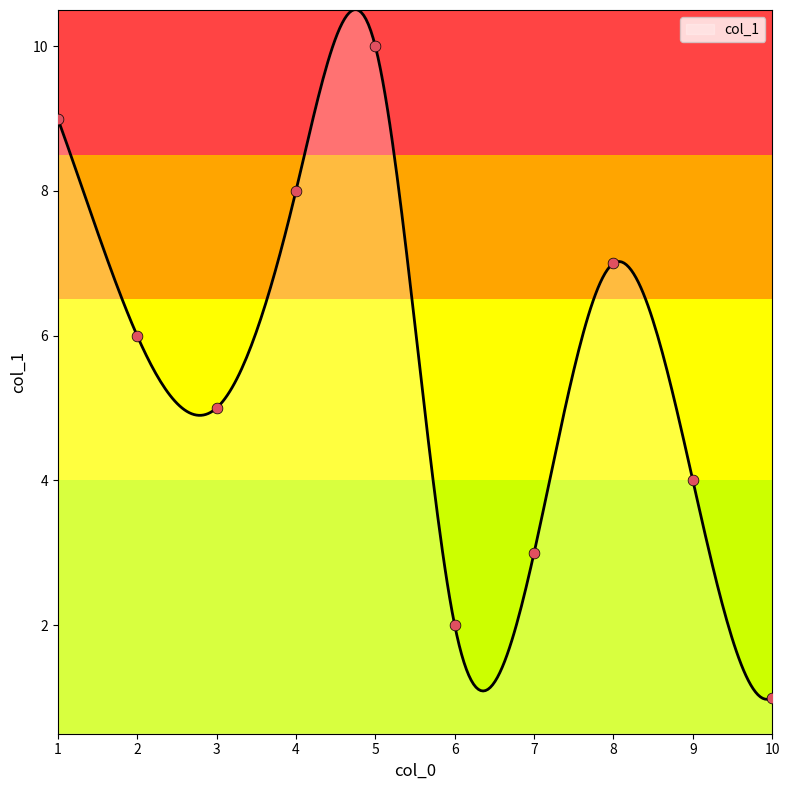

Which has a higher value, 4 or 7?

4